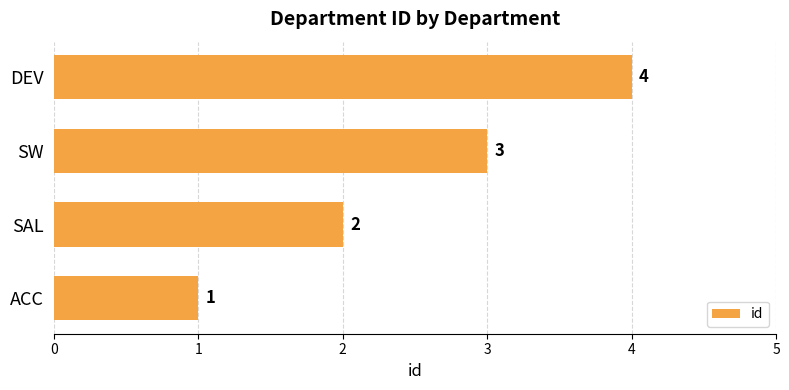

Are the bars horizontal?

Yes